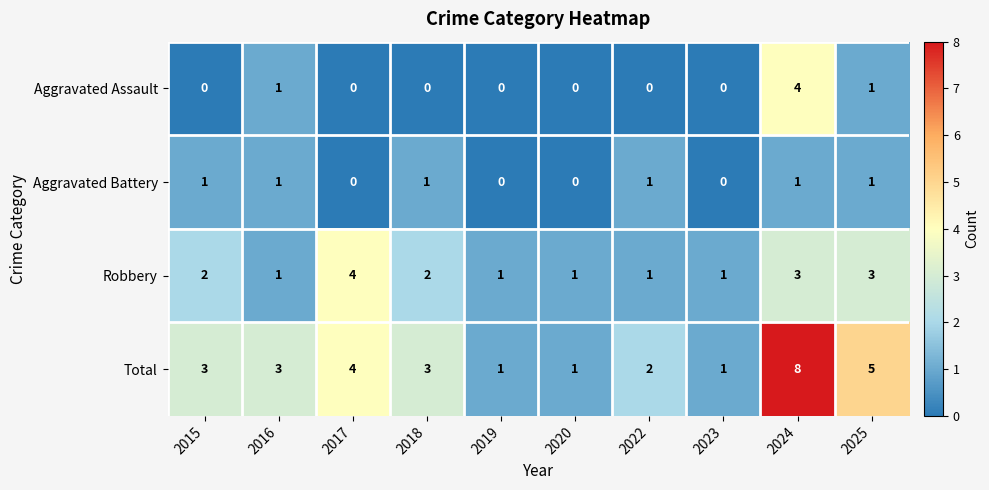

Which series has the widest spread of values?

Total